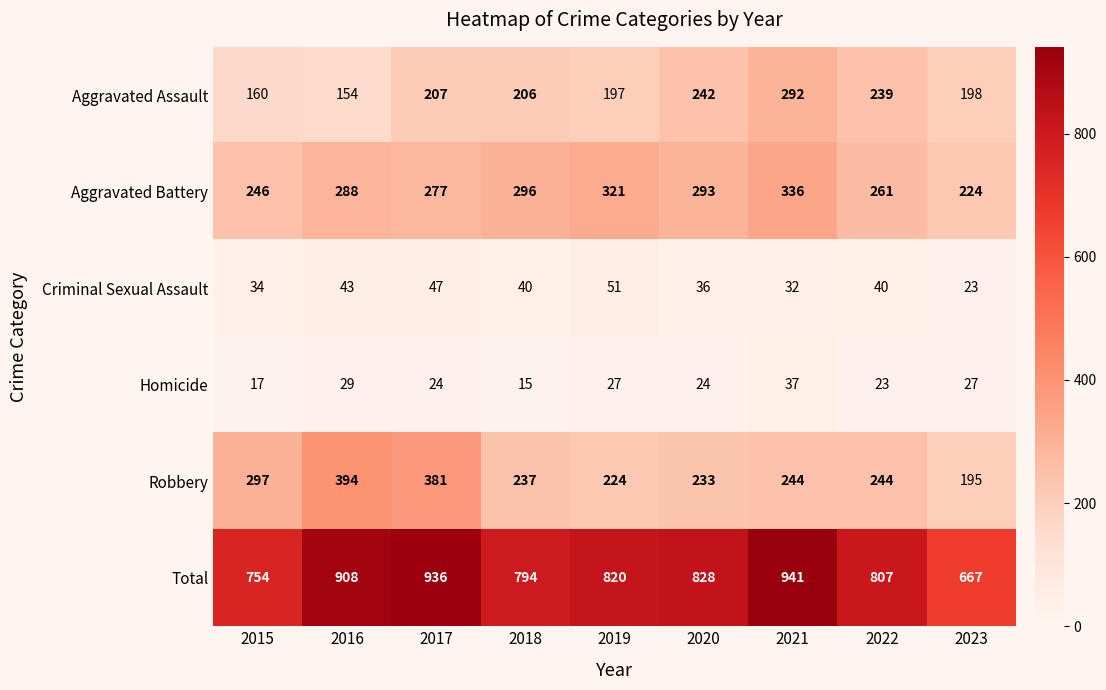

What is the total value across all series at 2020?

1656